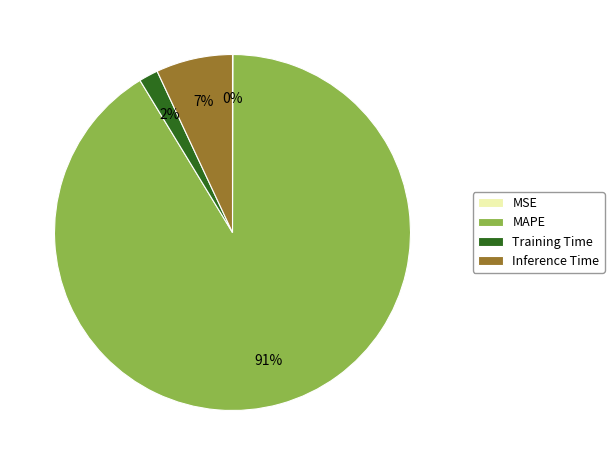

To the nearest percent, what is the combined percentage of MAPE and Inference Time?

98%